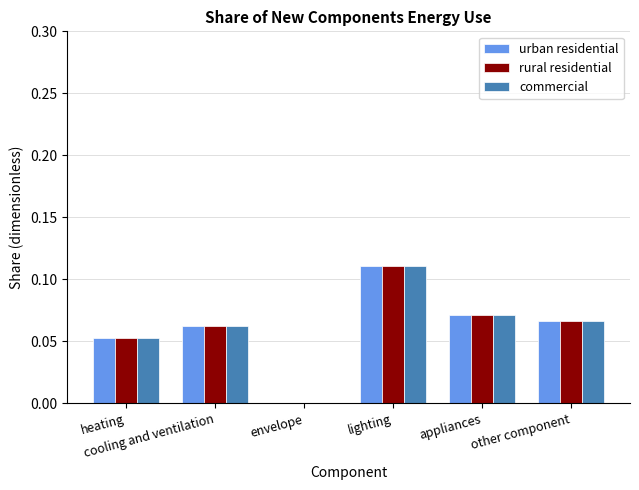

What is the sum of all rural residential values?

0.4